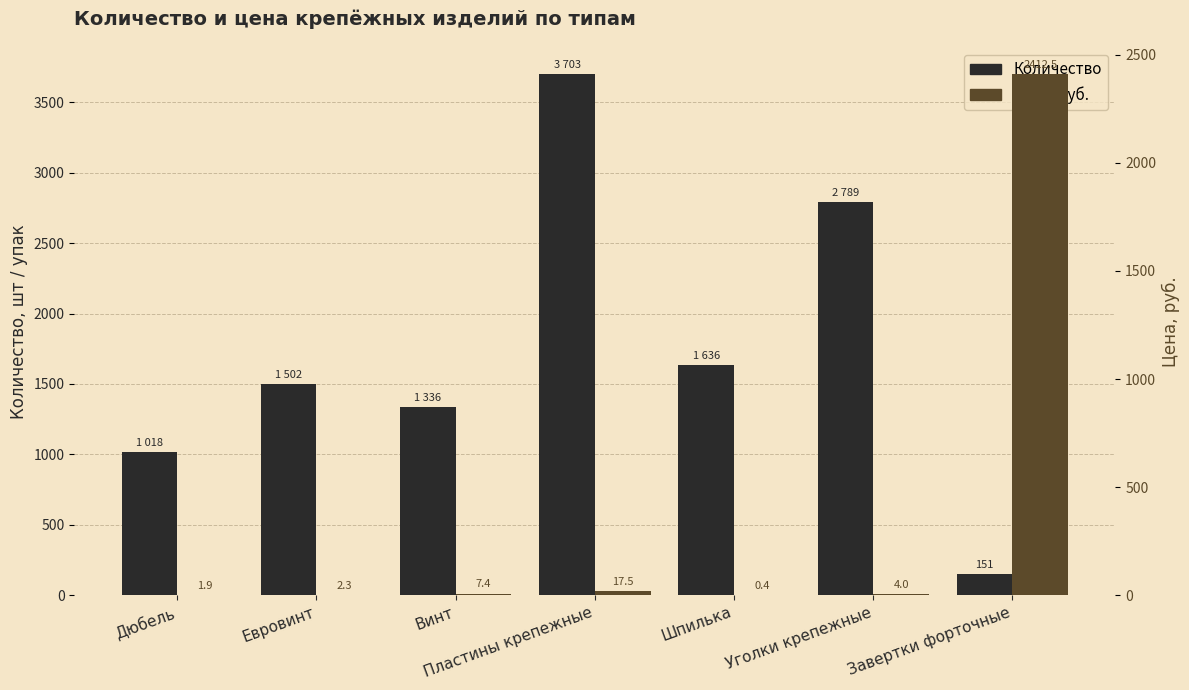

At which label is Цена, руб. closest to 1206?

Пластины крепежные